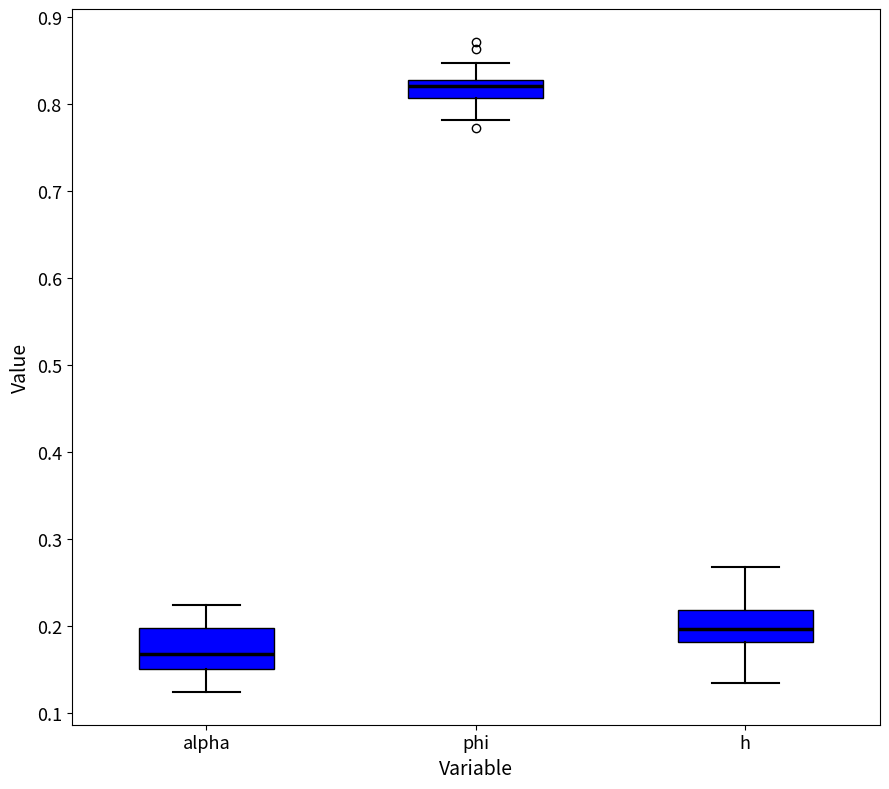

Comparing the boxes themselves (not the whiskers), which one is the tallest?

alpha